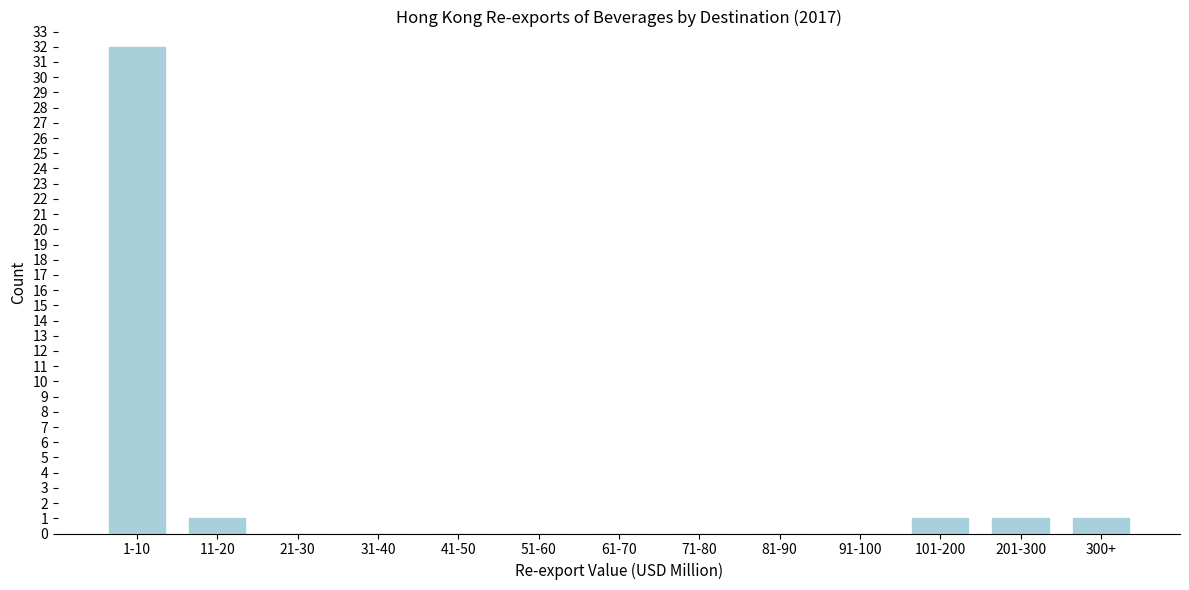

Reading left to right, list all the values displayed in this chart.

1-10=32	11-20=1	21-30=0	31-40=0	41-50=0	51-60=0	61-70=0	71-80=0	81-90=0	91-100=0	101-200=1	201-300=1	300+=1